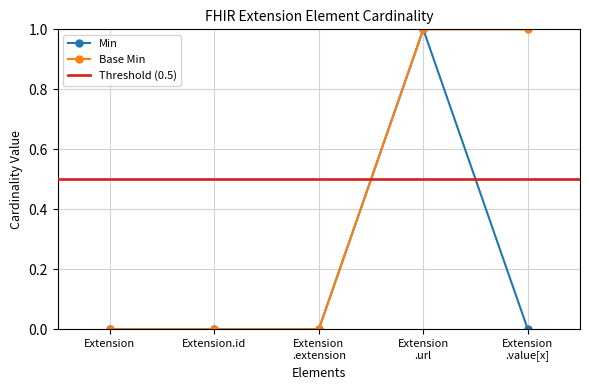

What is the value of the Base Min point at the 5th from the left?

1